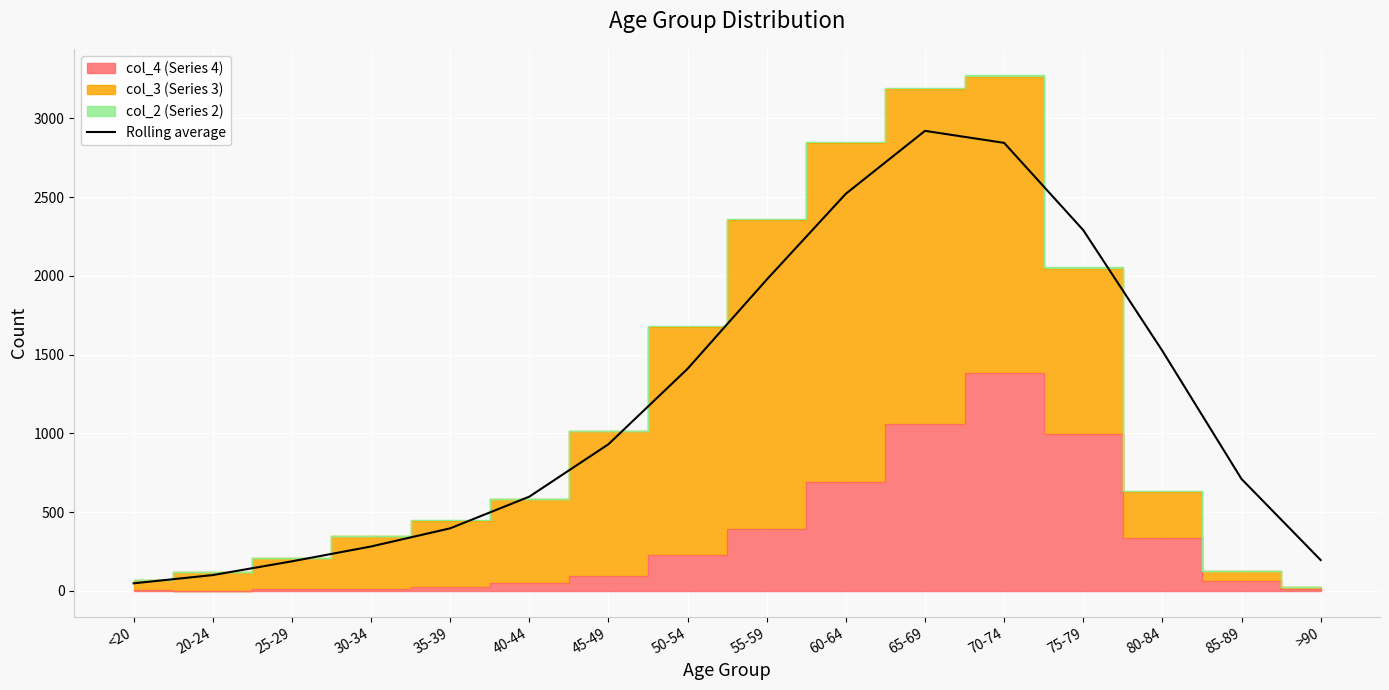

True or false: the data has more than 1 interior local peaks.

False